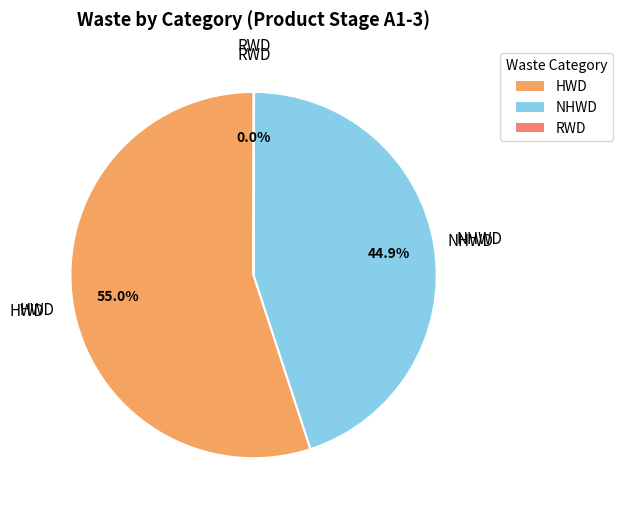

Between NHWD and HWD, which is larger?

HWD